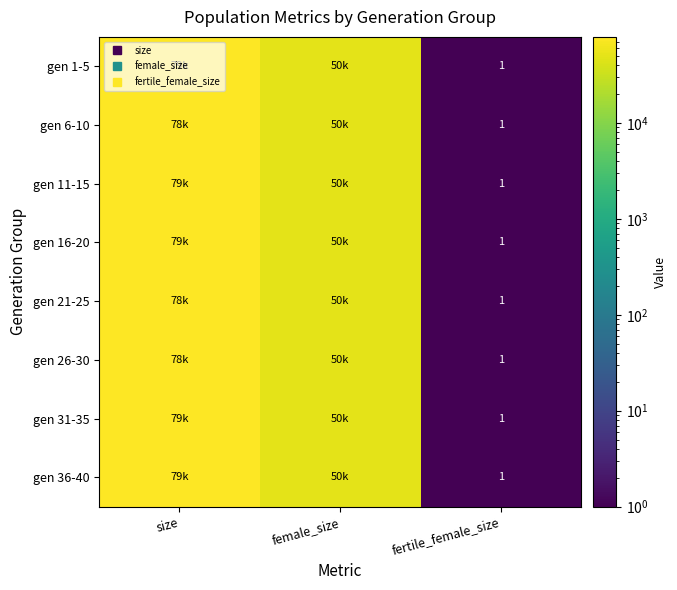

What is the total value across all series at female_size?

399775.8